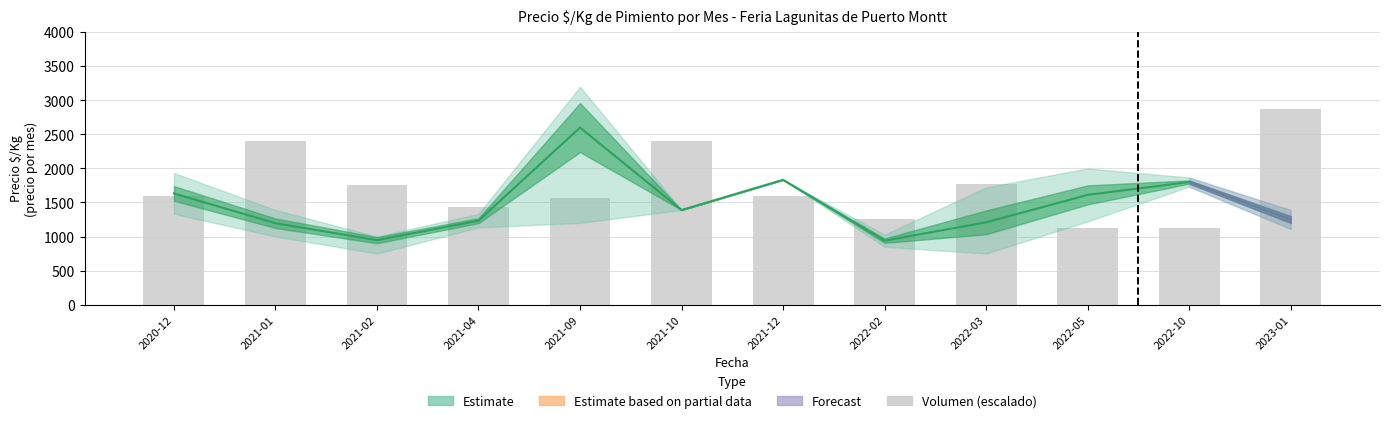

What is the minimum value shown in the chart?

1120